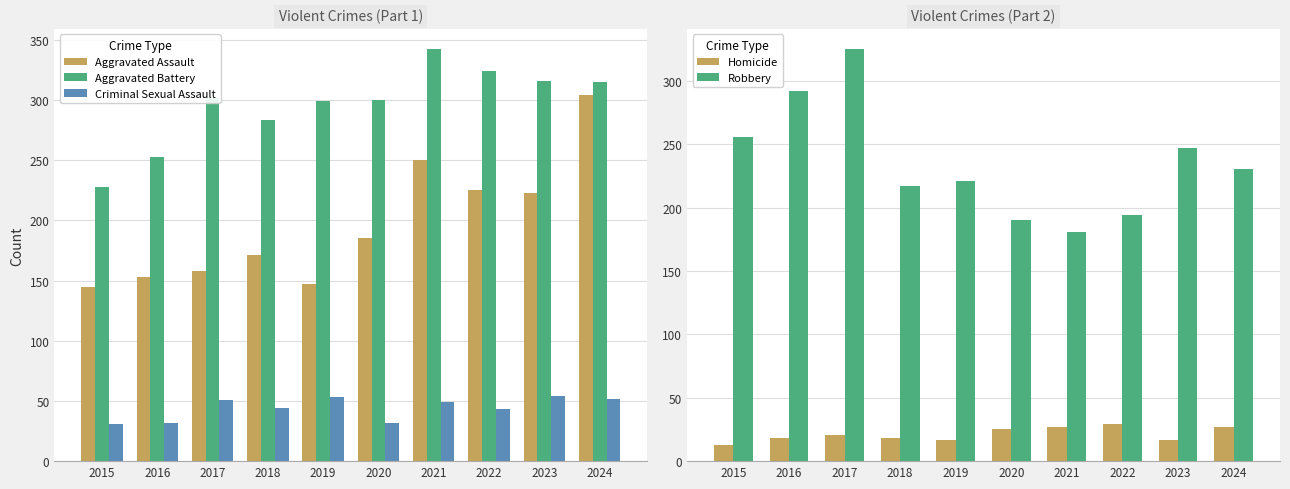

Rank the categories by Homicide value from highest to lowest.

2022, 2021, 2024, 2020, 2017, 2016, 2018, 2019, 2023, 2015